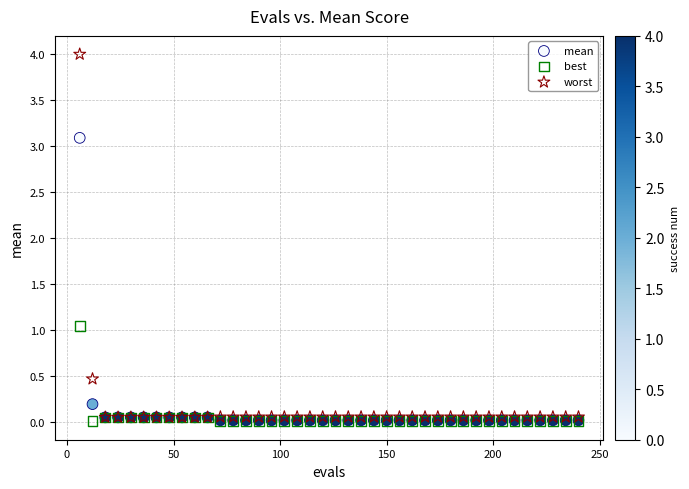

Which series has the largest Y range (max minus min)?

worst